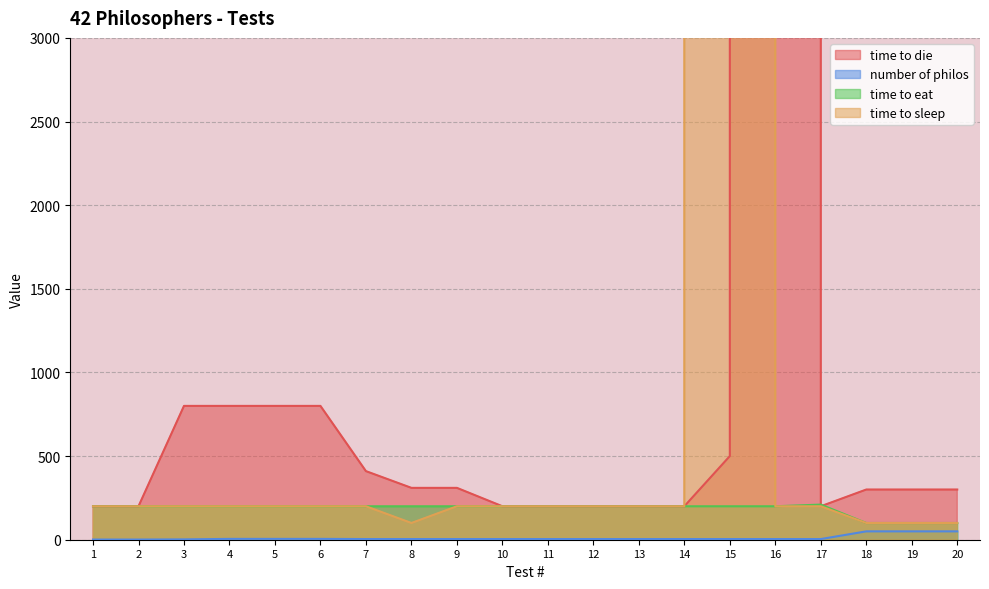

What is the total value across all series at 13?

604